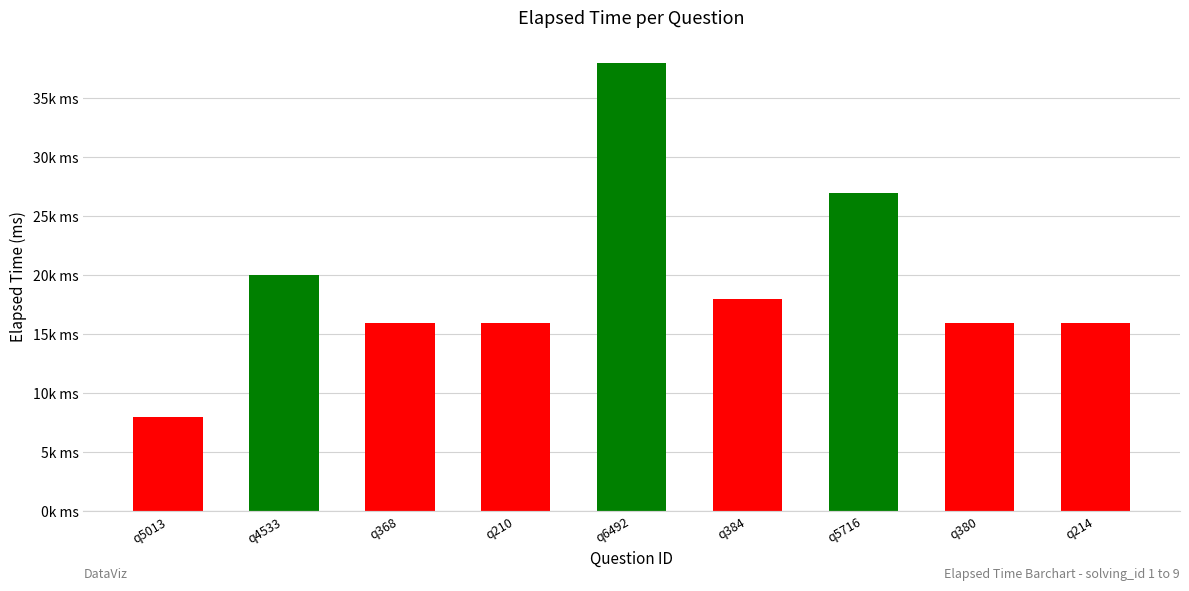

At which category does the chart reach its peak across all series?

q6492